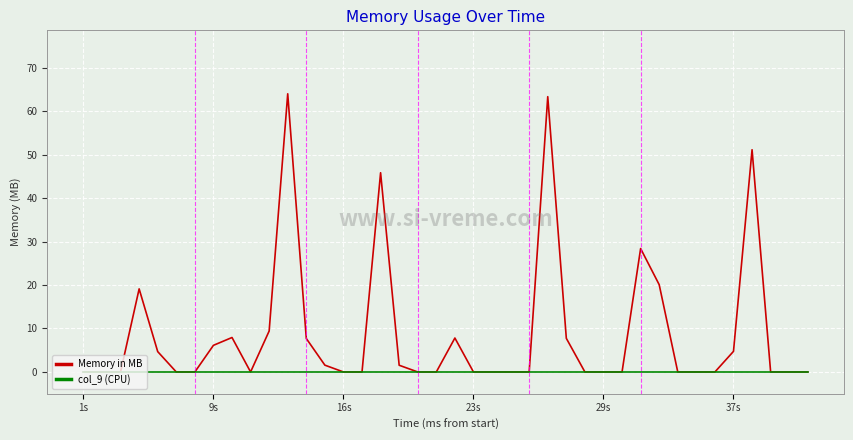

Which series has the widest spread of values?

Memory in MB